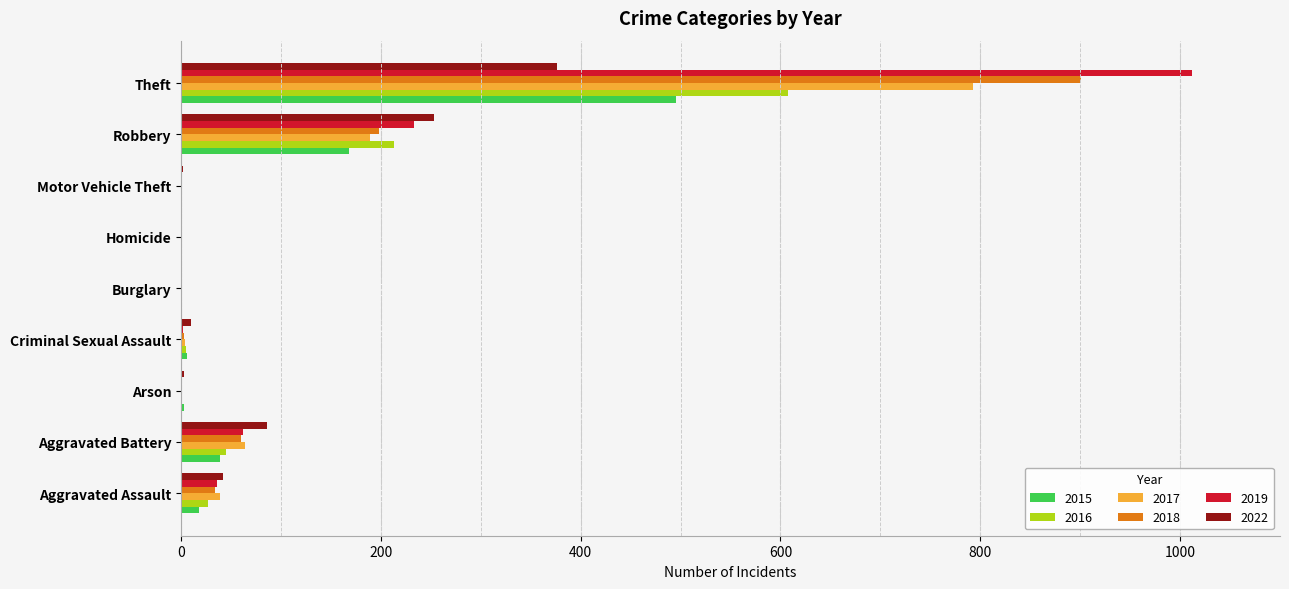

What is the highest value of the 2016 series?

608